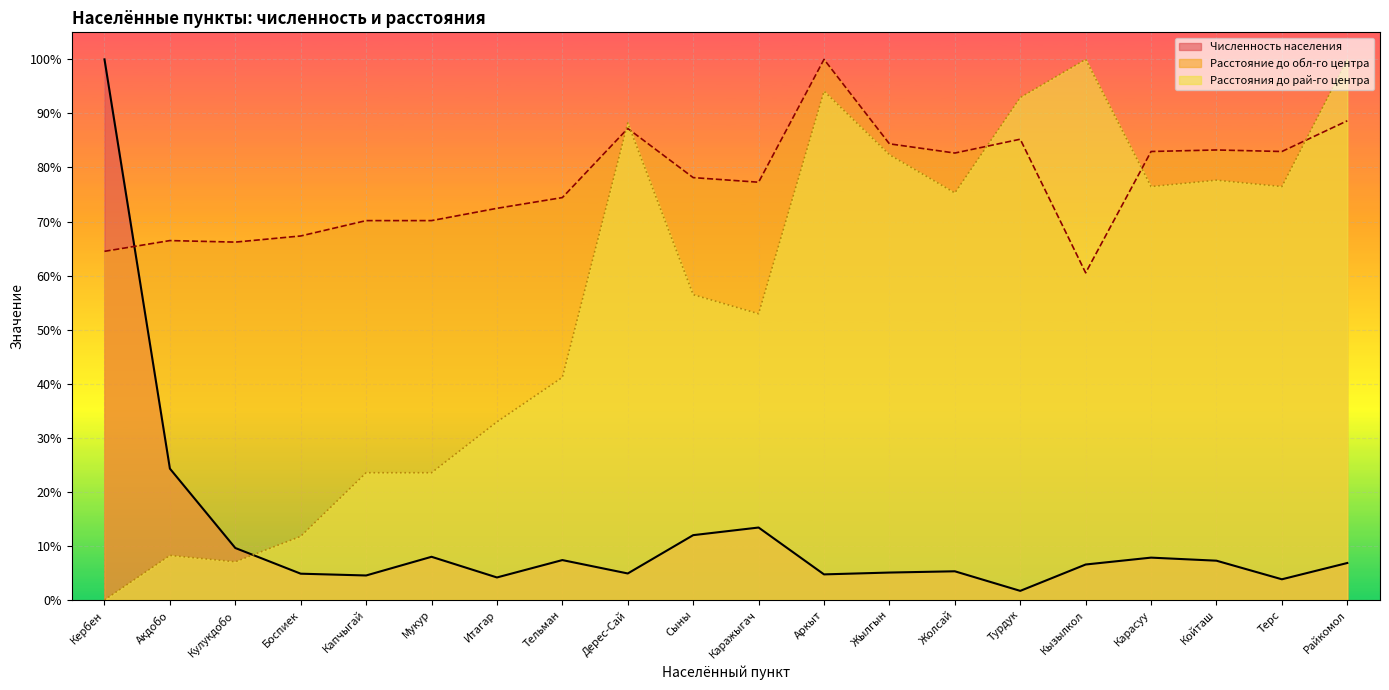

List the series in order of their overall mean, lowest first.

Численность населения, Расстояния до рай-го центра, Расстояние до обл-го центра